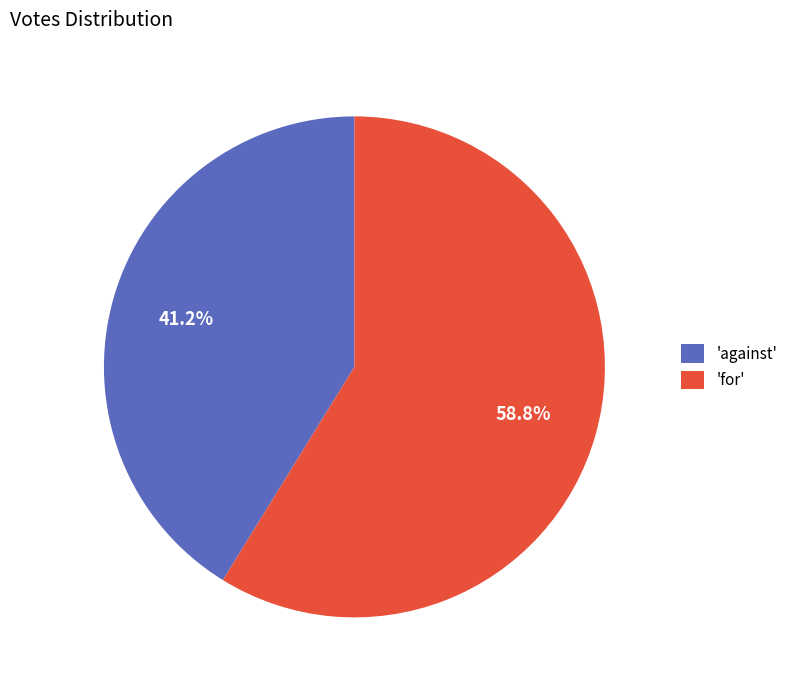

Which category accounts for the majority?

'for'